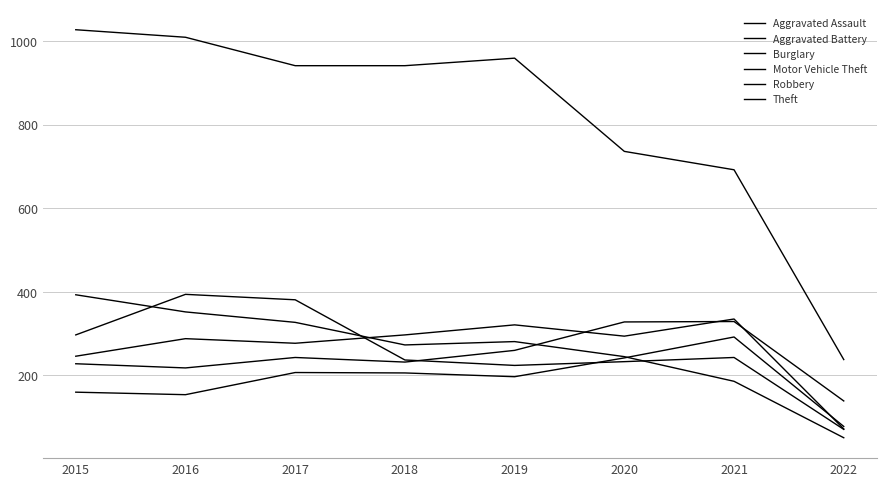

How many lines are shown in the chart?

6